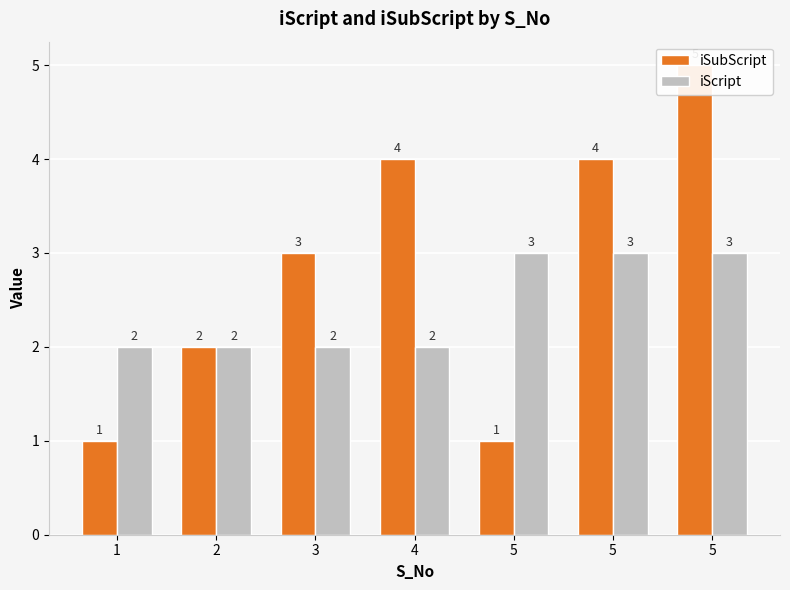

The value of iScript at 5 is 1. True or false?

False